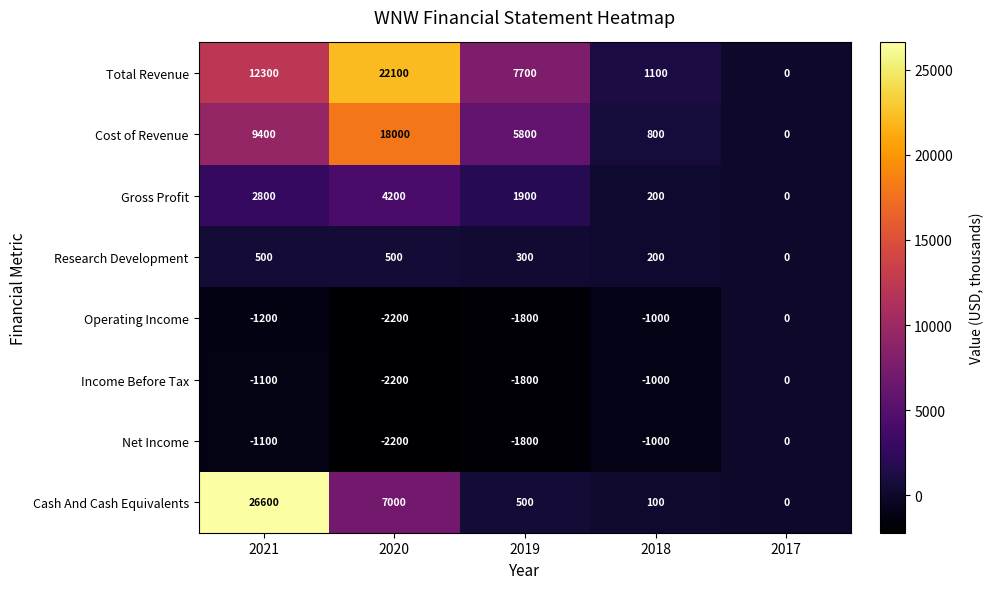

List the labels in order of Operating Income value, smallest first.

2020, 2019, 2021, 2018, 2017